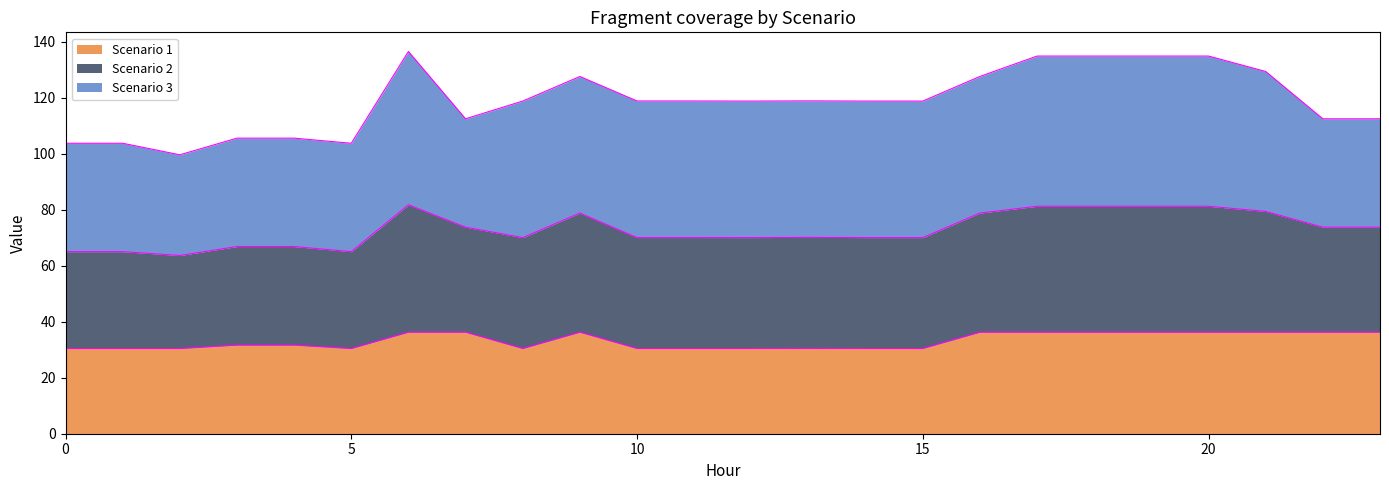

Is it true that Scenario 1 equals 60.5 at 7?

False